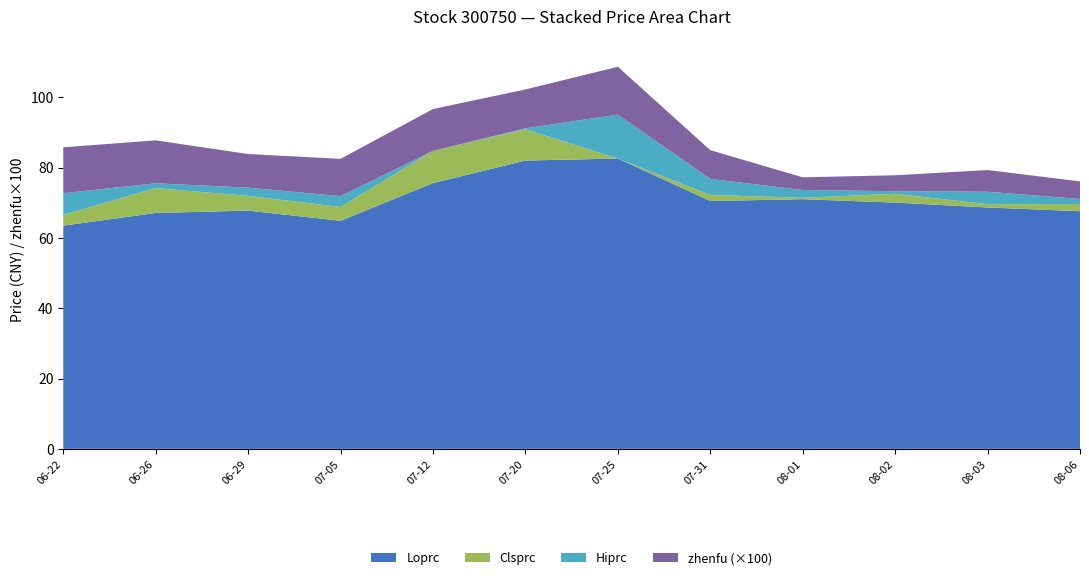

The Loprc series shows 119.6 at 08-06. True or false?

False